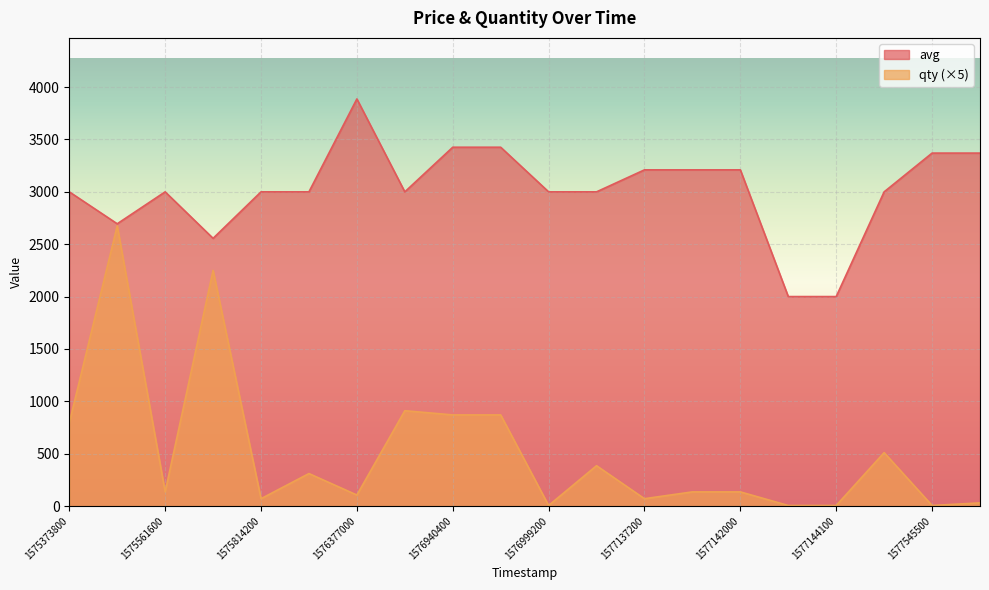

What is the difference between the highest and lowest values at 1575373800?

2205